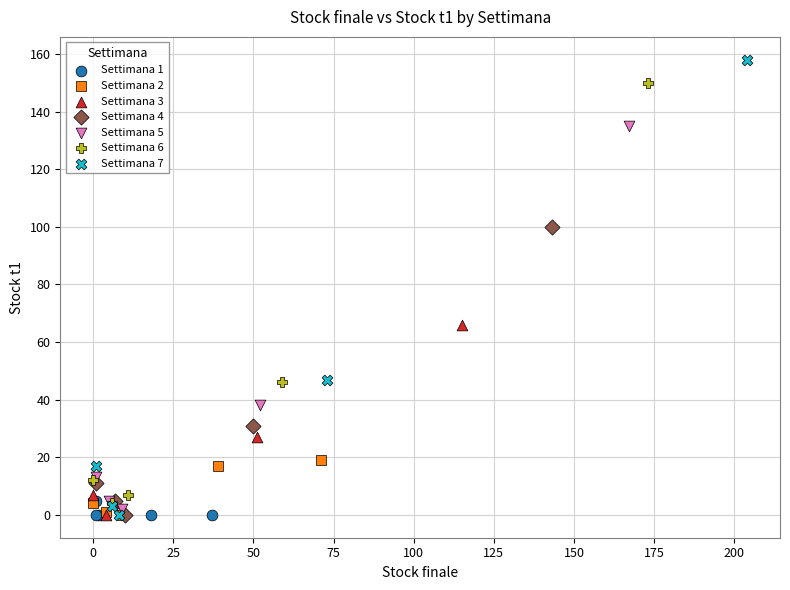

What are all the series names shown in the legend?

Settimana 1, Settimana 2, Settimana 3, Settimana 4, Settimana 5, Settimana 6, Settimana 7